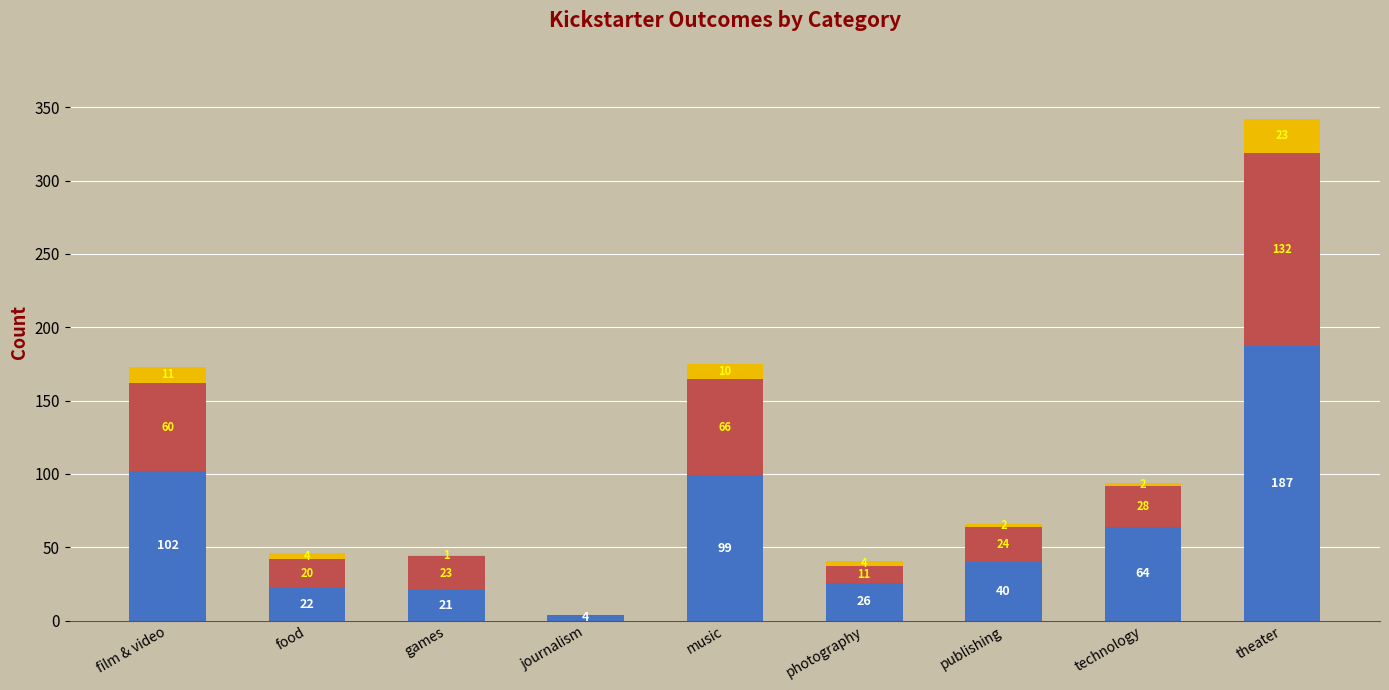

What is the total value across all series at publishing?

66